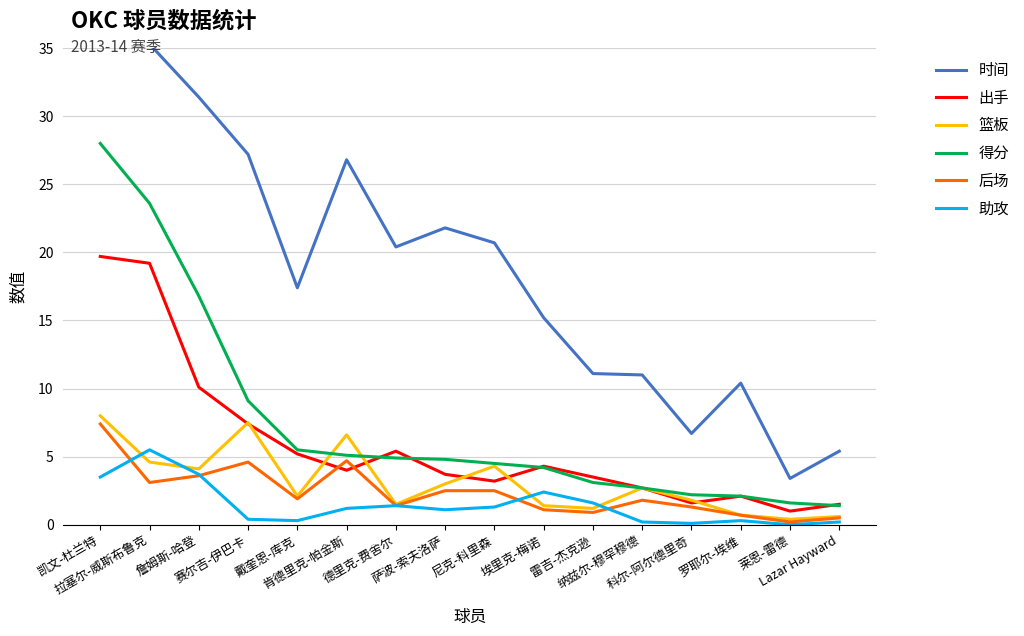

What is the label of the 8th point from the left?

萨波-索夫洛萨